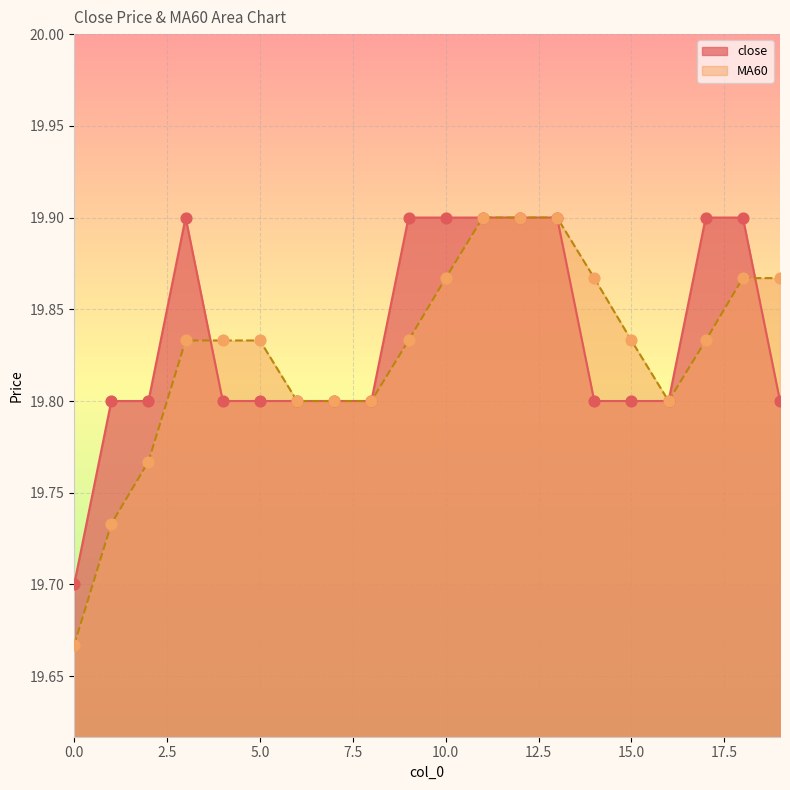

Which series contains the highest Y value?

close